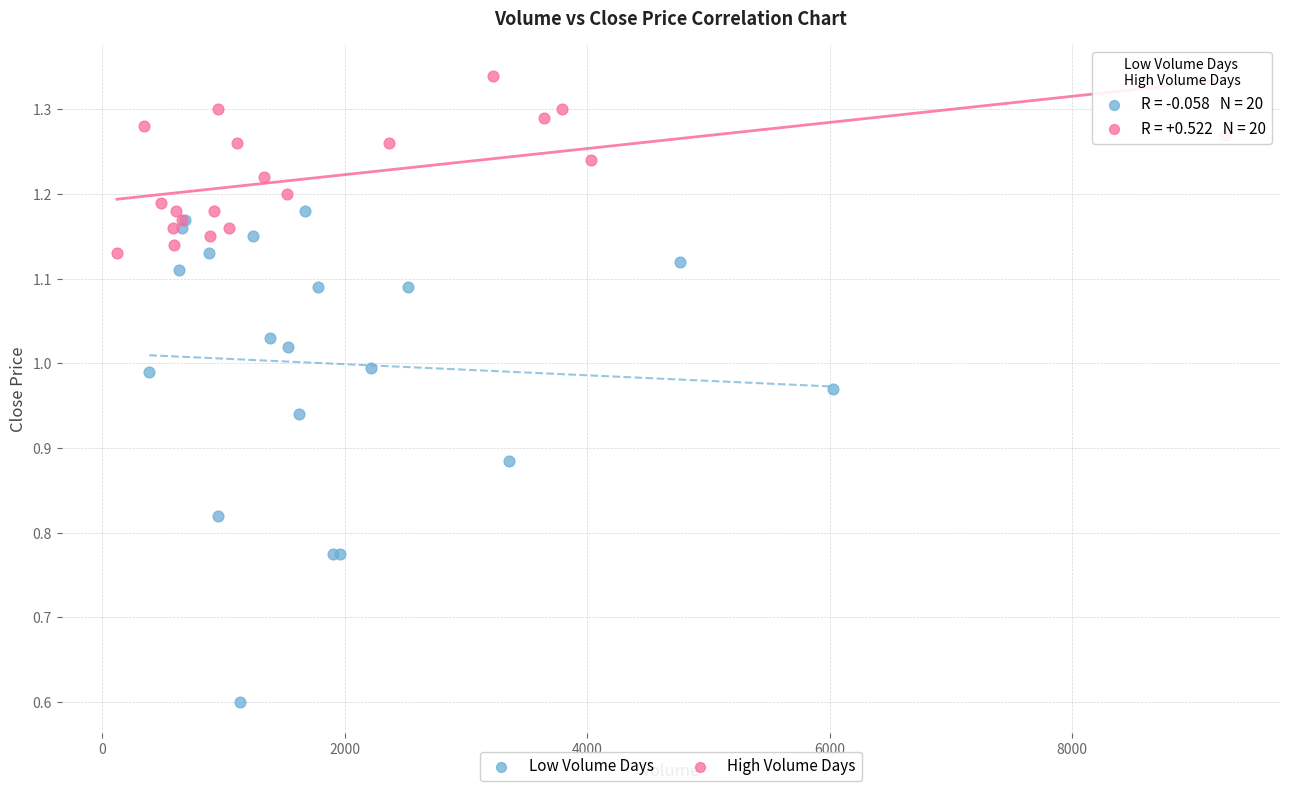

Which series has the largest Y range (max minus min)?

Low Volume Days